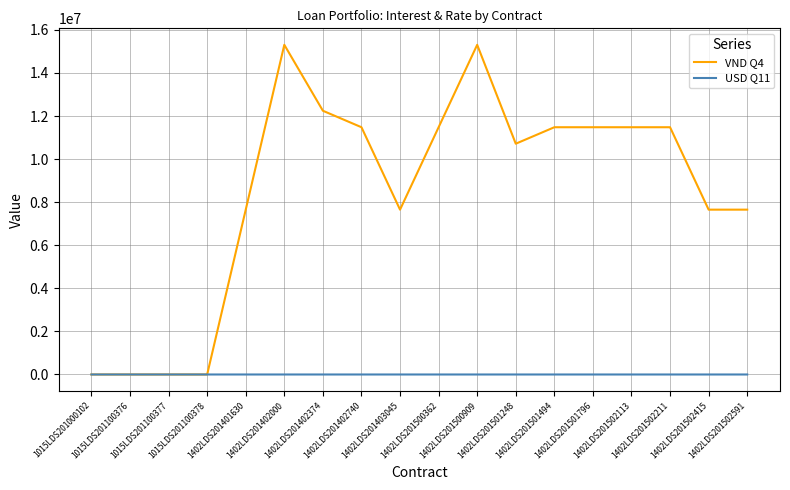

What is the total value across all series at 1402LDS201502591?

7652777.8